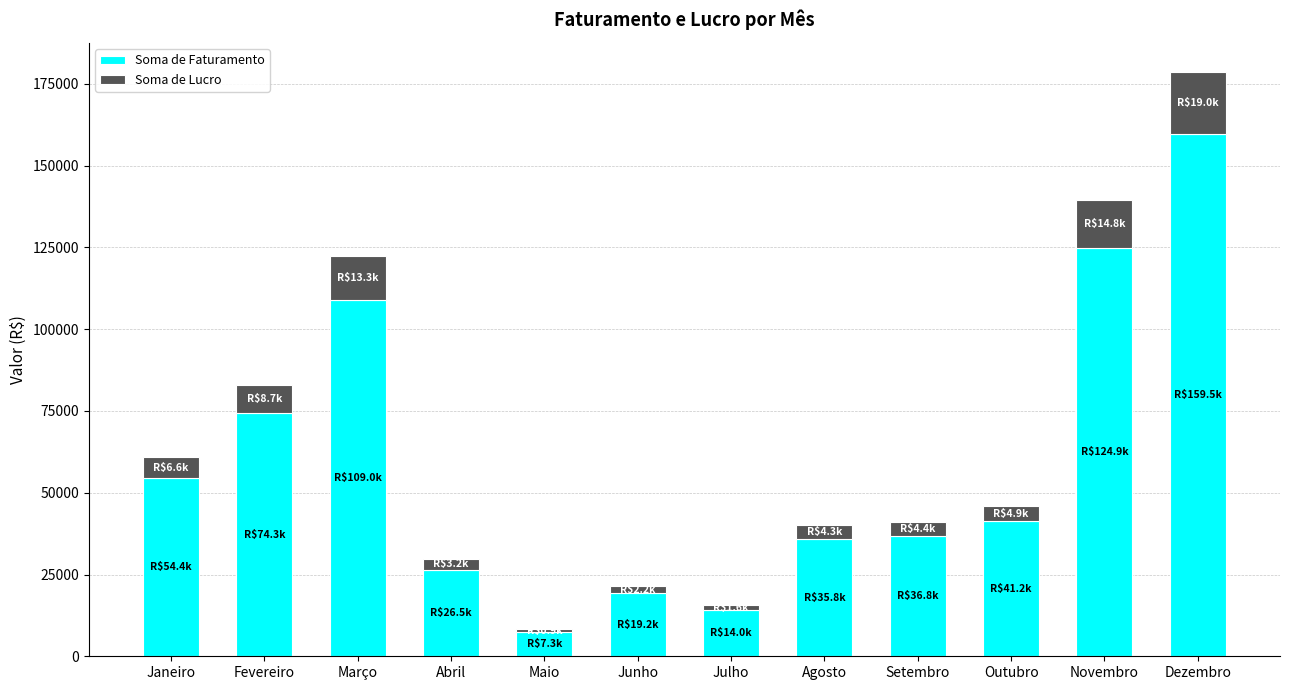

The Soma de Faturamento series shows 5769.1 at Julho. True or false?

False